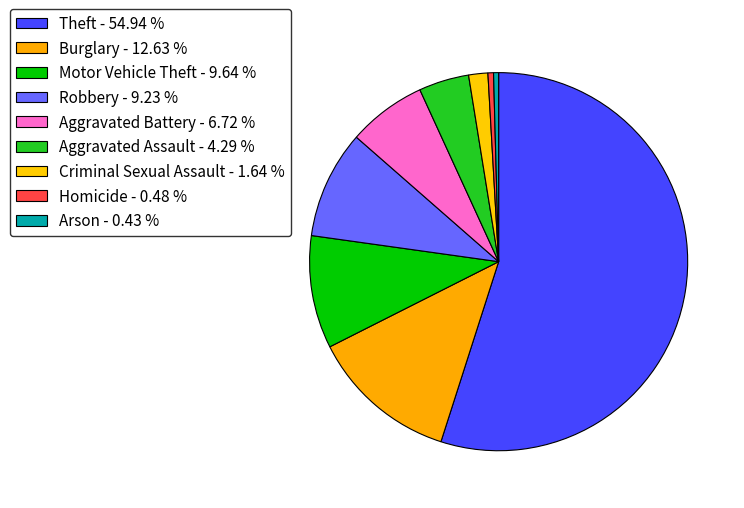

How many slices are in this pie chart?

9